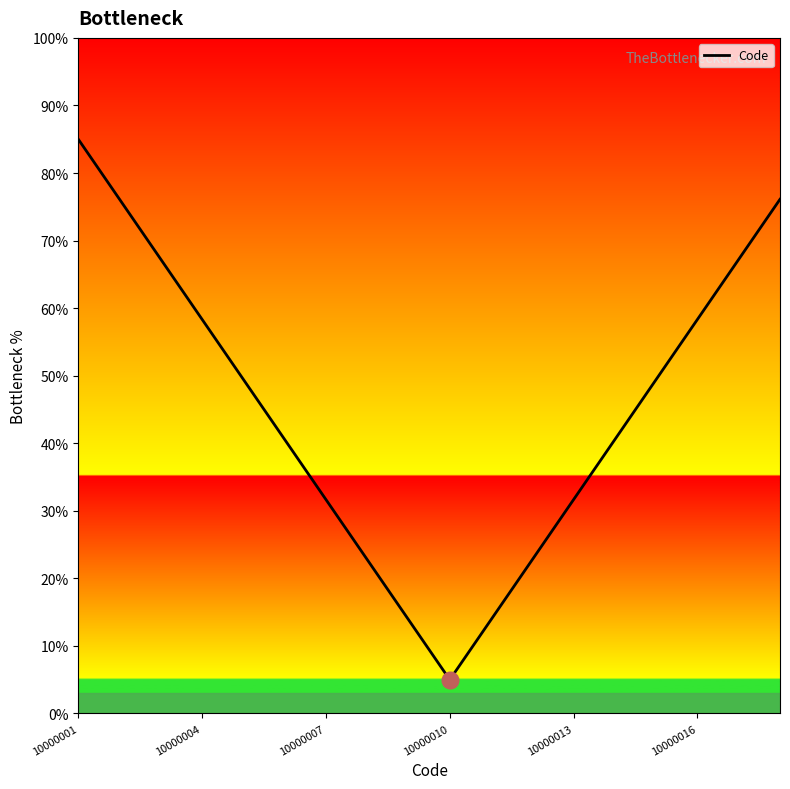

What is the maximum value shown in the chart?

85.0